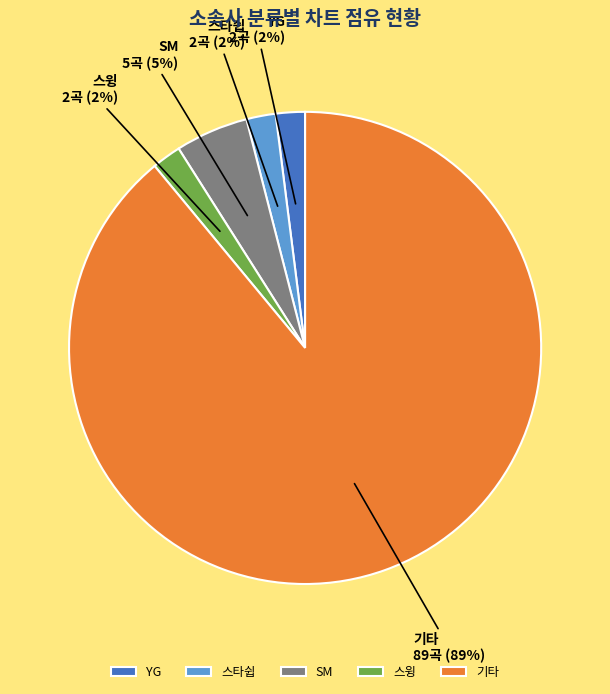

Combined, do 스윙 and 기타 account for over 50%?

Yes